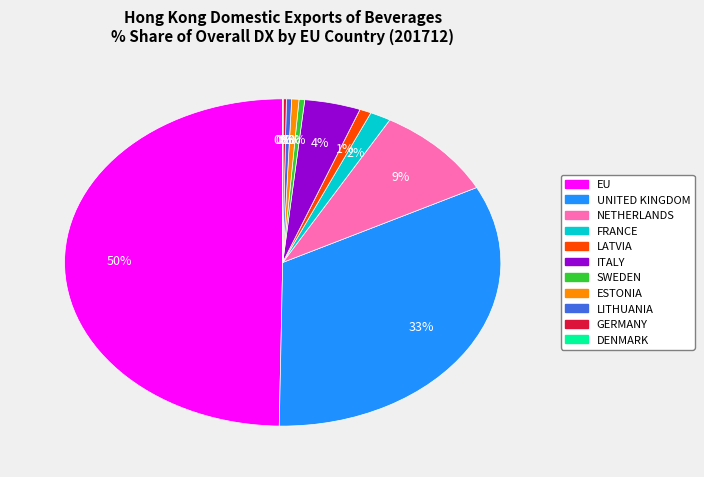

To the nearest percent, what is the difference between the largest and smallest slice percentages?

50%